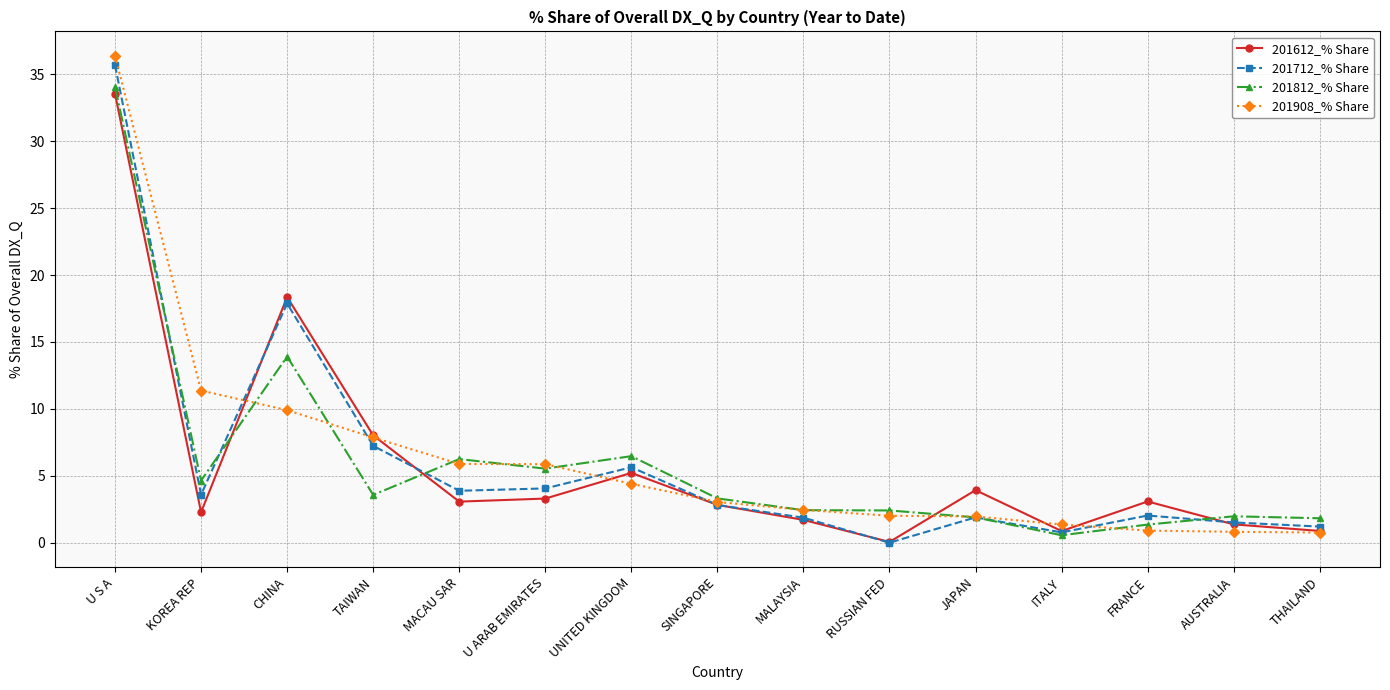

Where do 201612_% Share and 201908_% Share first cross each other?

KOREA REP and CHINA